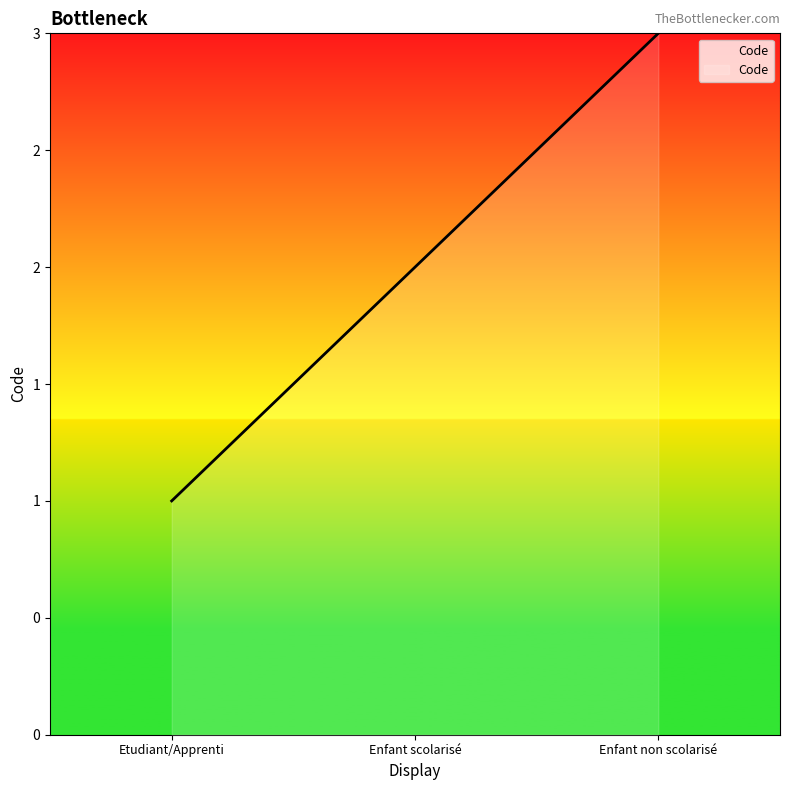

How many values are between 1 and 3?

3